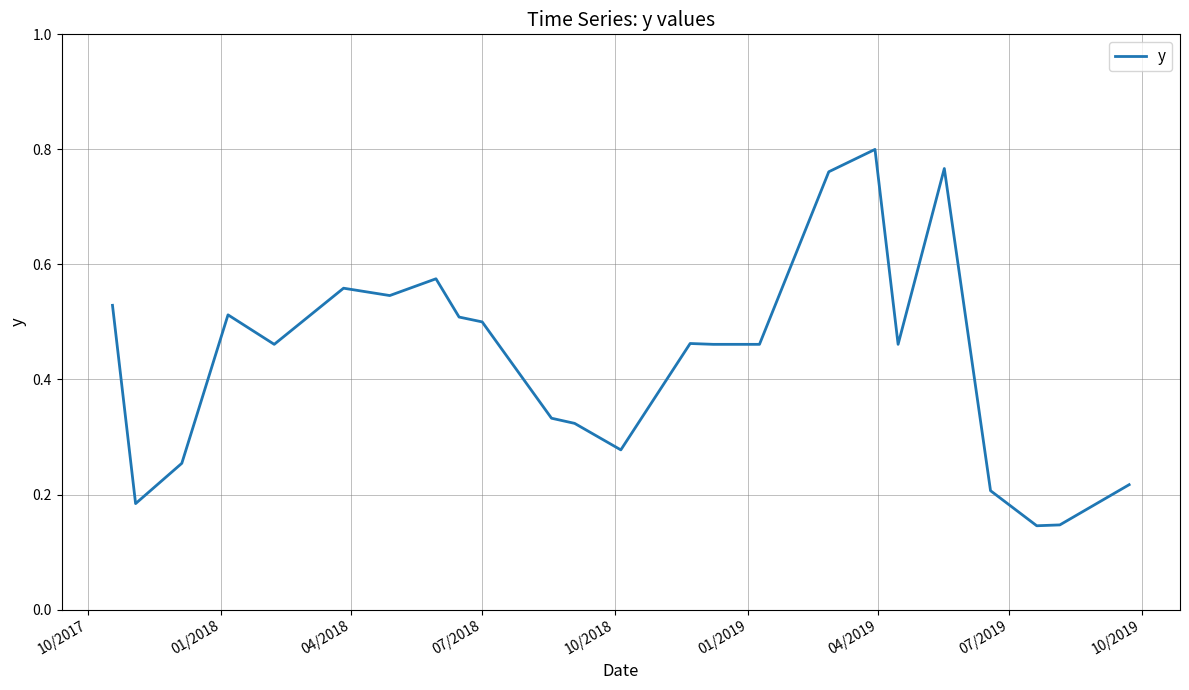

What is the difference between the maximum and minimum values?

0.7